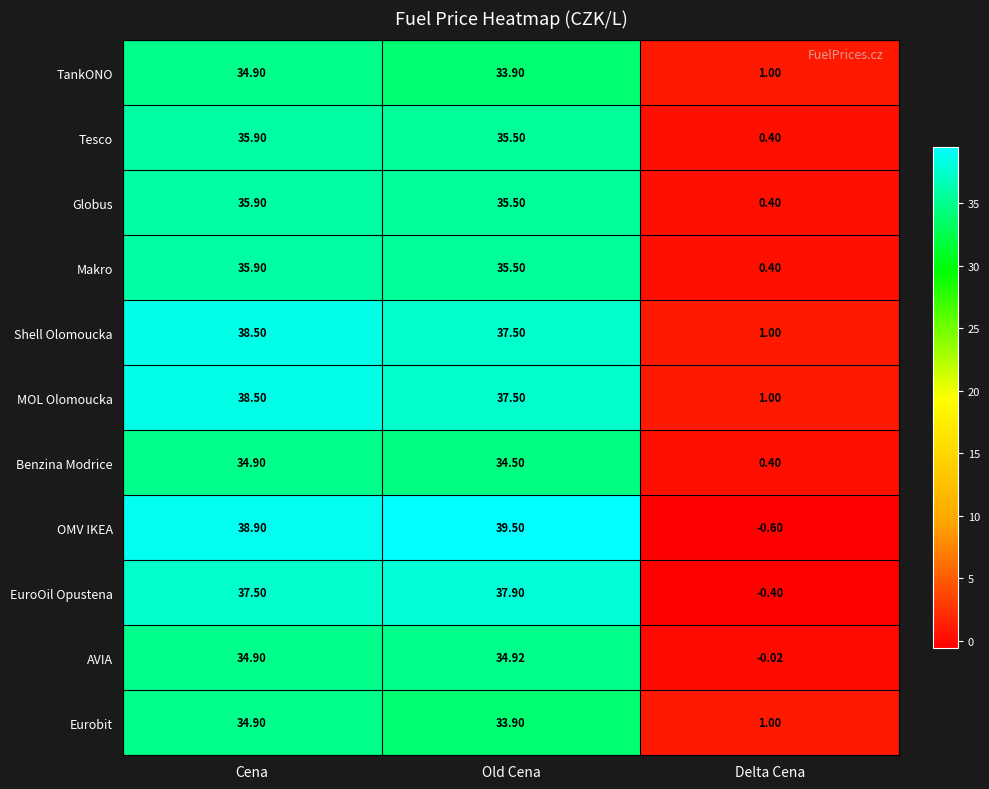

Between Old Cena and Delta Cena, which series saw the biggest shift?

OMV IKEA